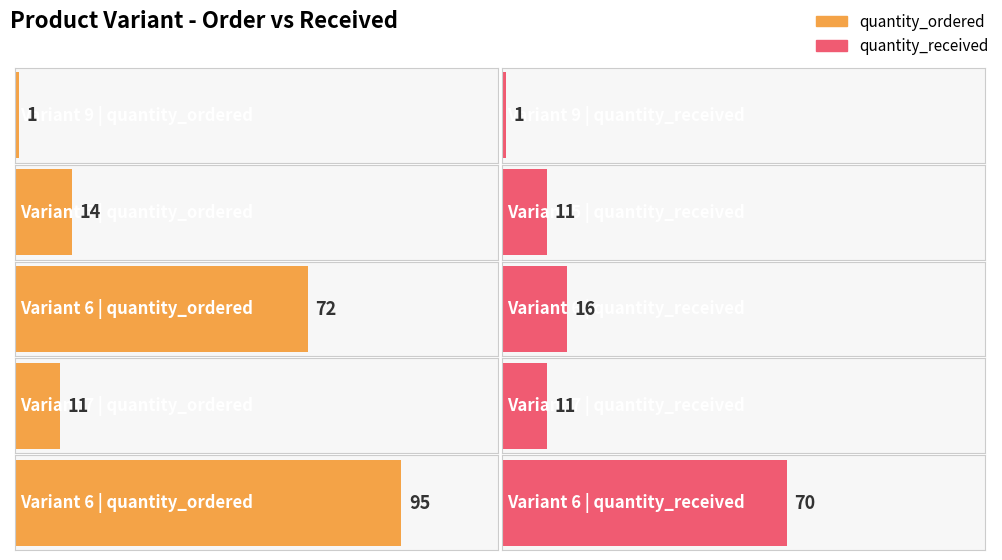

At 7, list the series in order from smallest to largest.

quantity_ordered, quantity_received